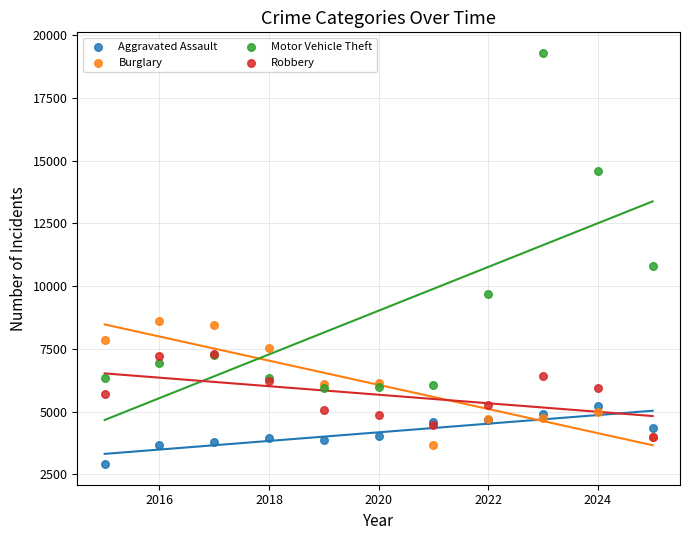

Across all series, what Y value is closest to 11099?

10789